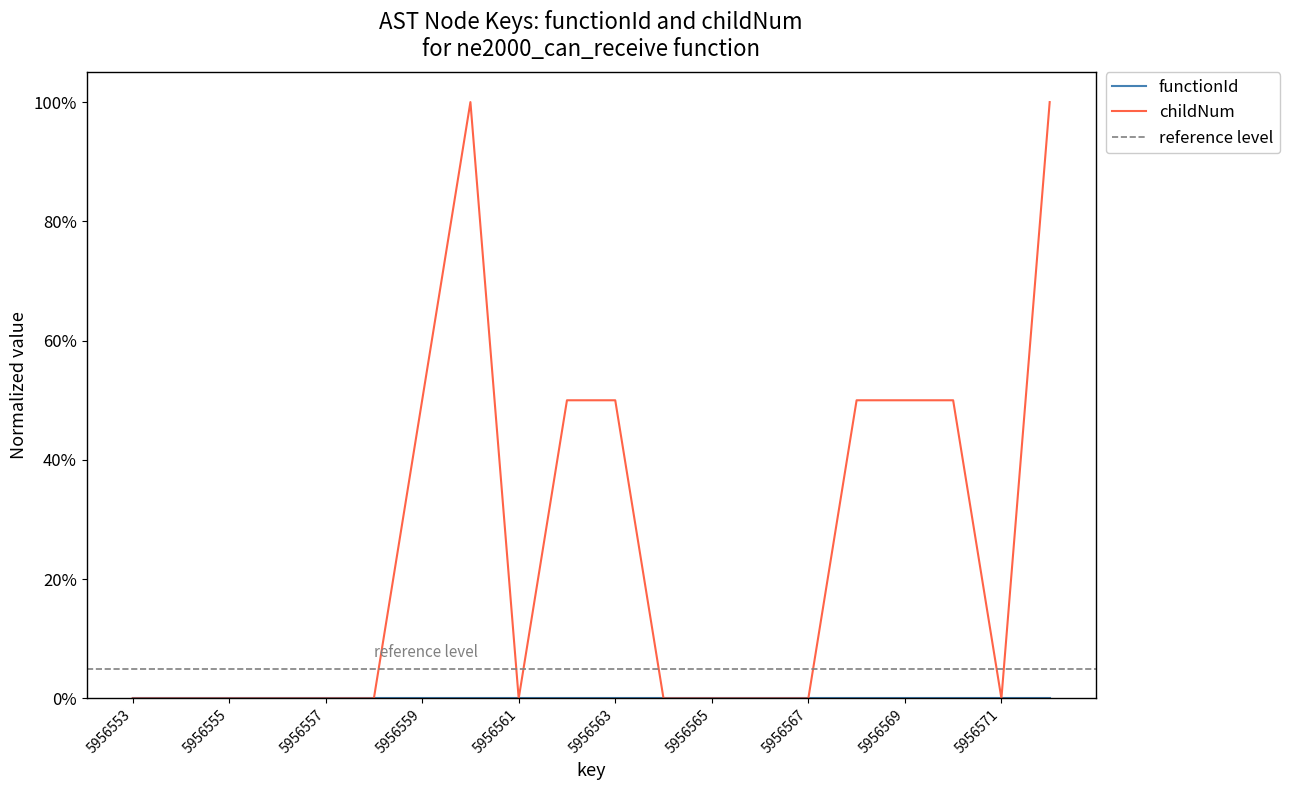

The value at 5956563 is 0.5. True or false?

True